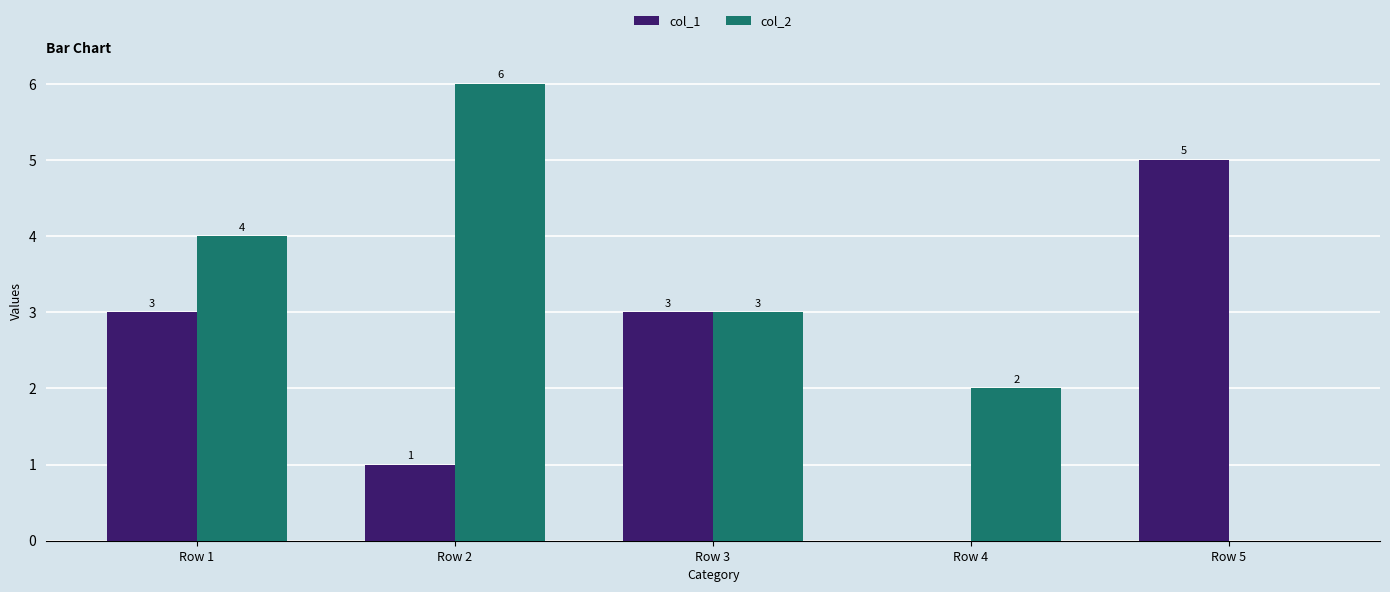

Which label corresponds to the largest value in the chart?

Row 2